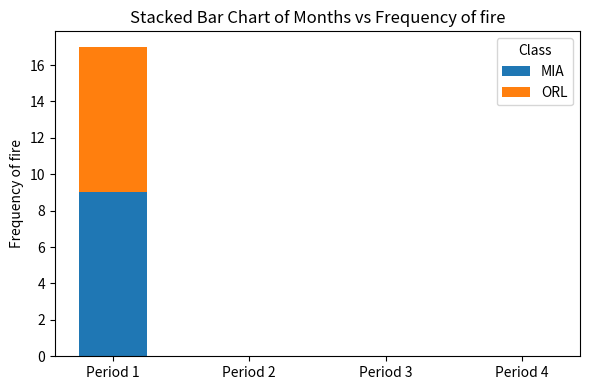

Does the chart contain stacked bars?

Yes